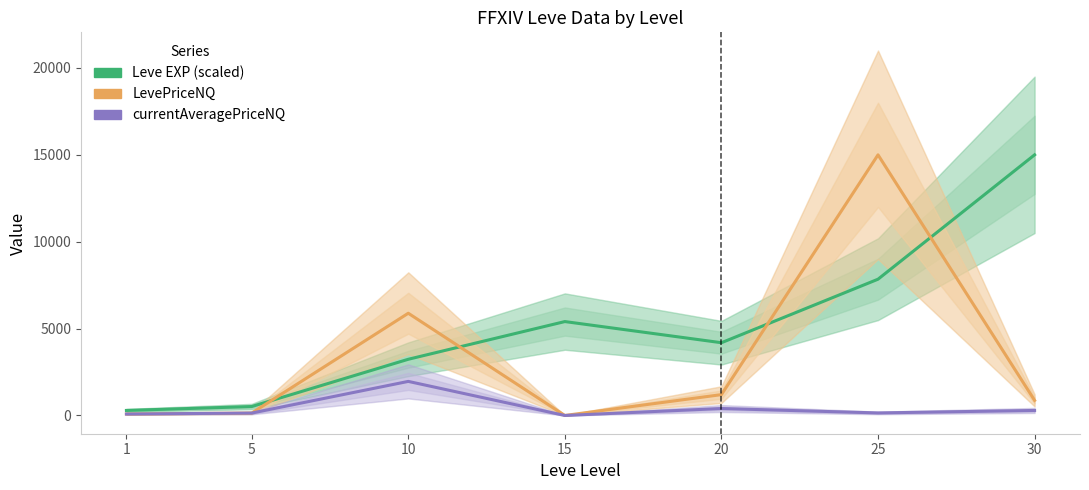

List the series in order of their overall mean, highest first.

Leve EXP (scaled), LevePriceNQ, currentAveragePriceNQ